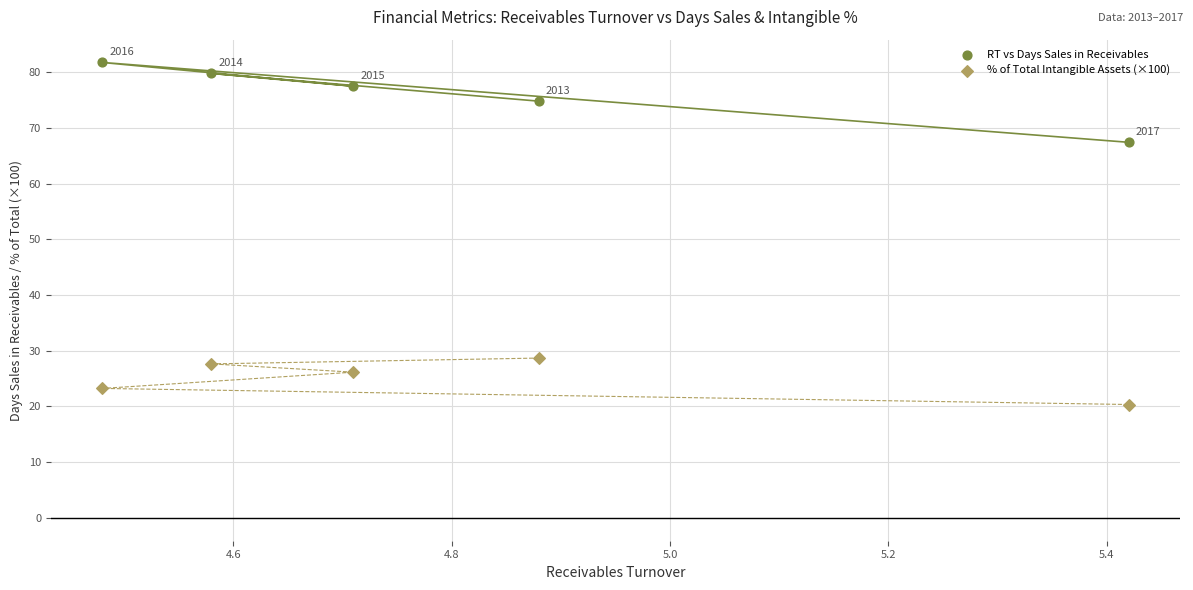

Across all data points, what is the range of Y values (max minus min)?

61.4